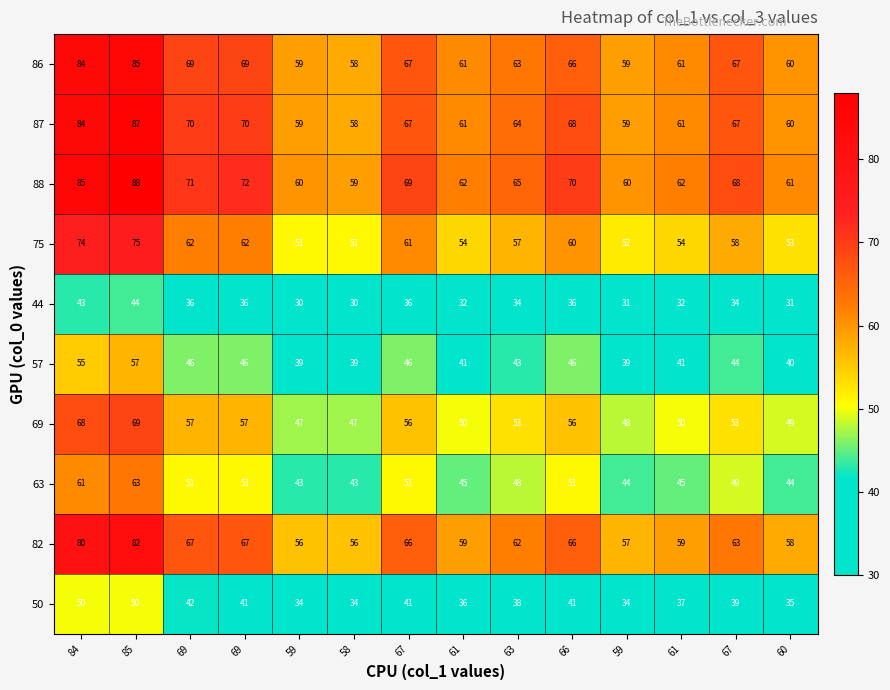

Count the number of categories in the chart.

14